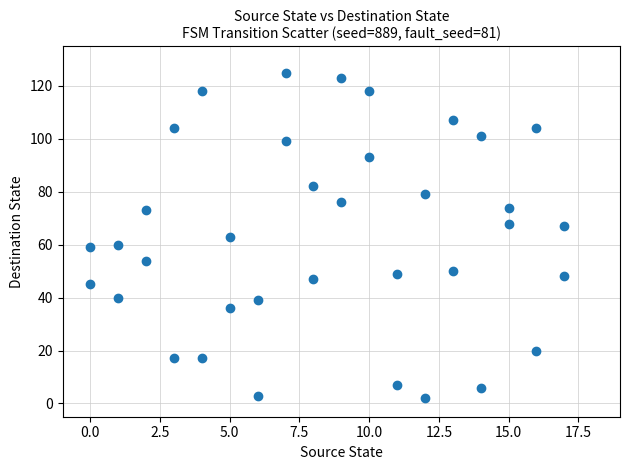

What is the range of Y values (max minus min)?

123